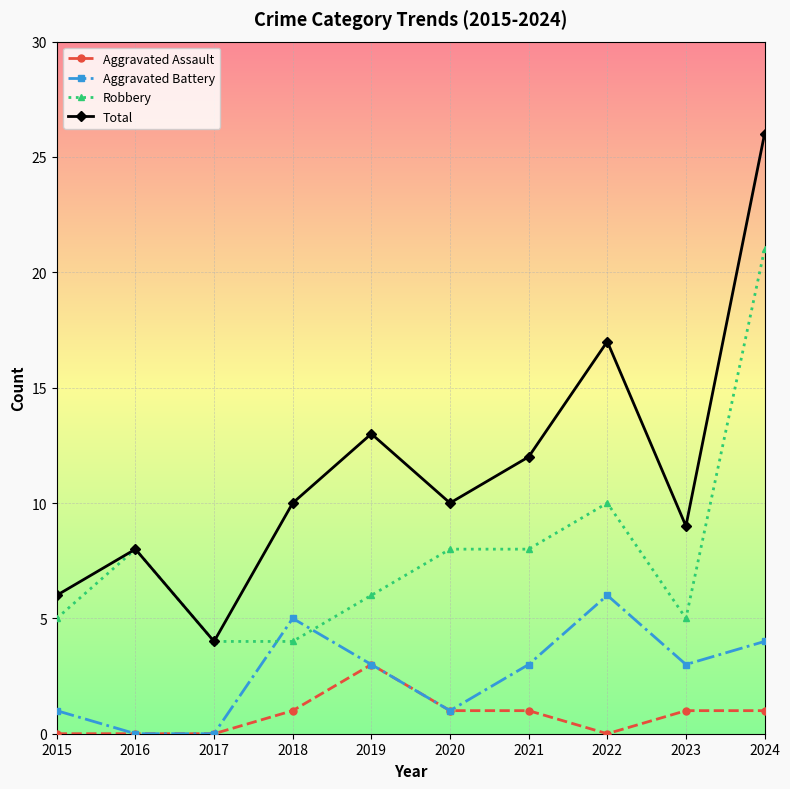

What is the sum of all Aggravated Assault values?

8